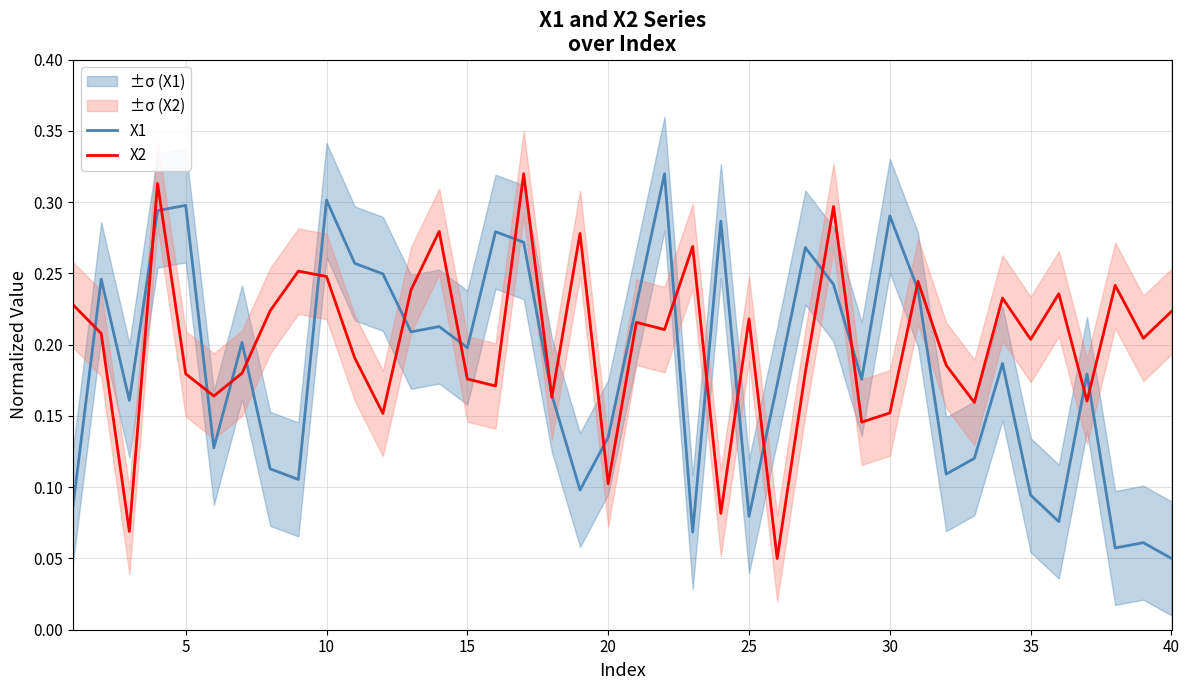

How many intersections are there between X1 and X2?

22